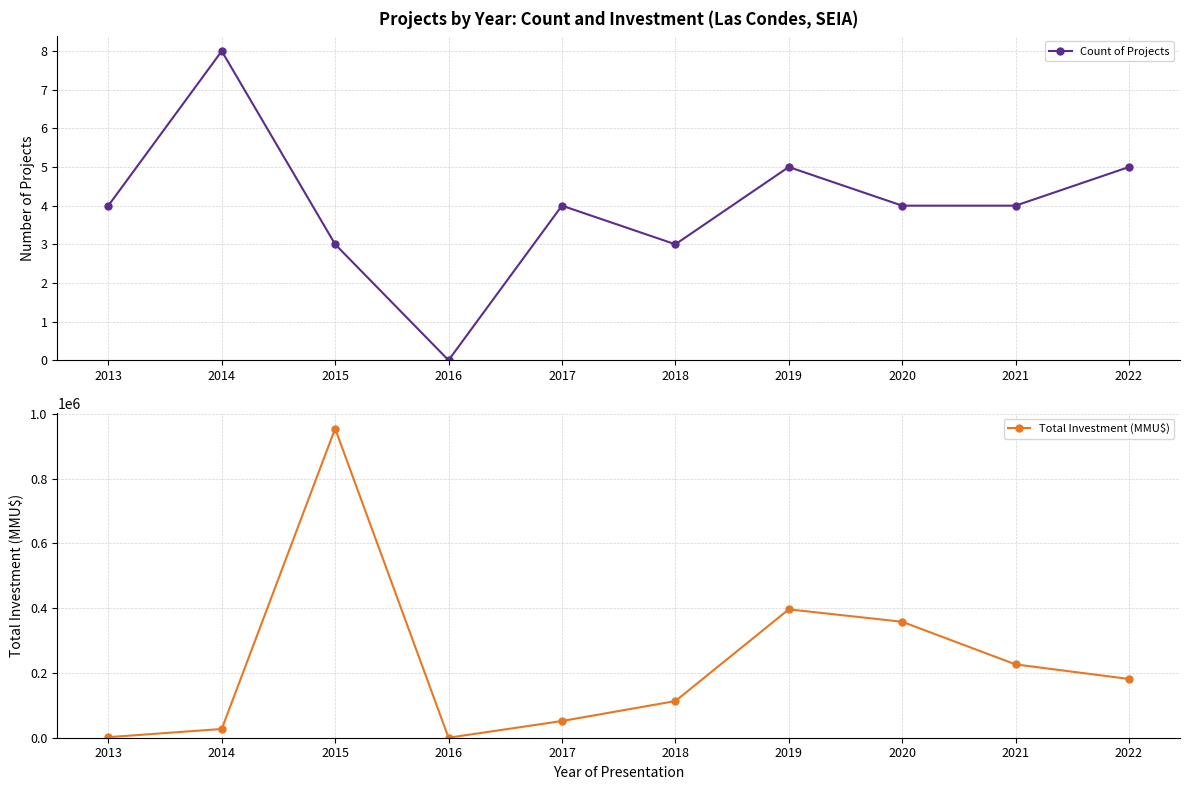

What are all the series names shown in the legend?

Count of Projects, Total Investment (MMU$)